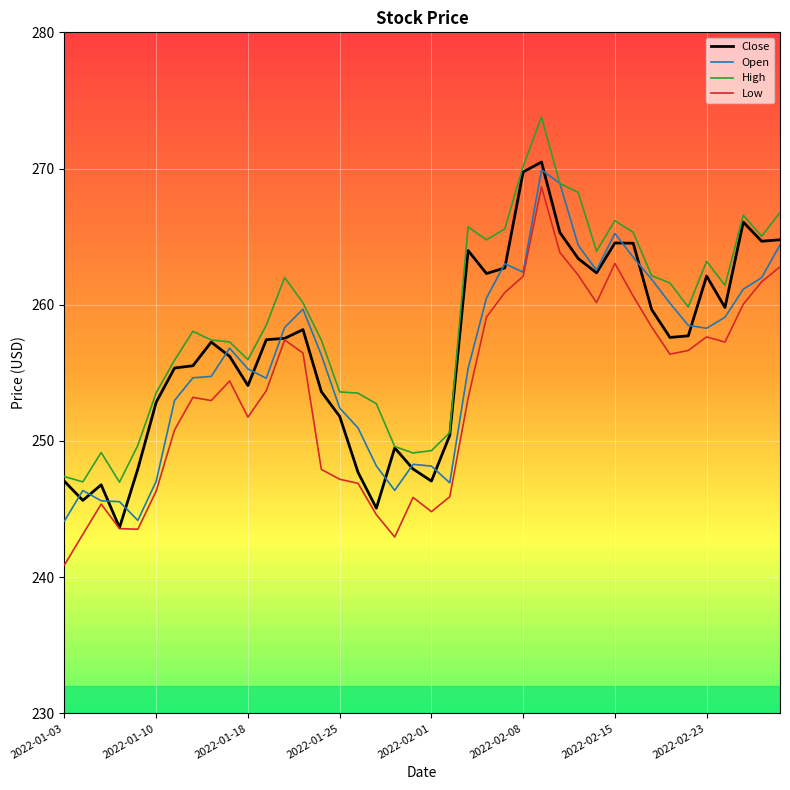

Which series has the largest total across all categories?

High